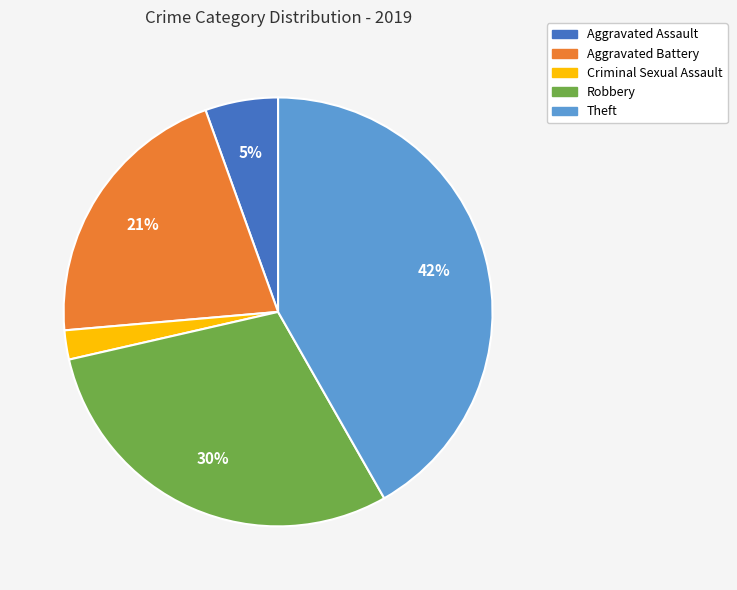

What is the largest slice in the pie chart?

Theft